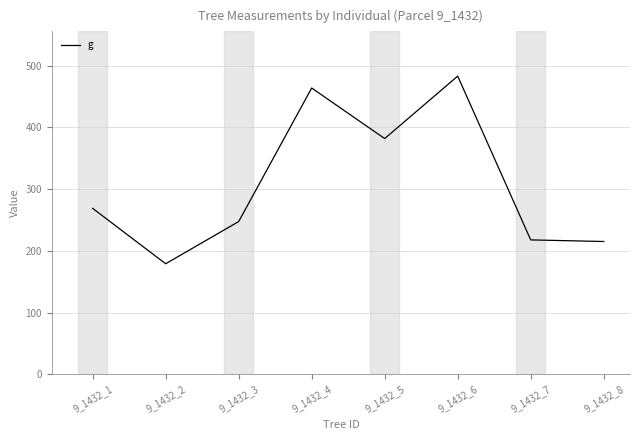

Is it true that the value at 9_1432_1 is 268.8?

True